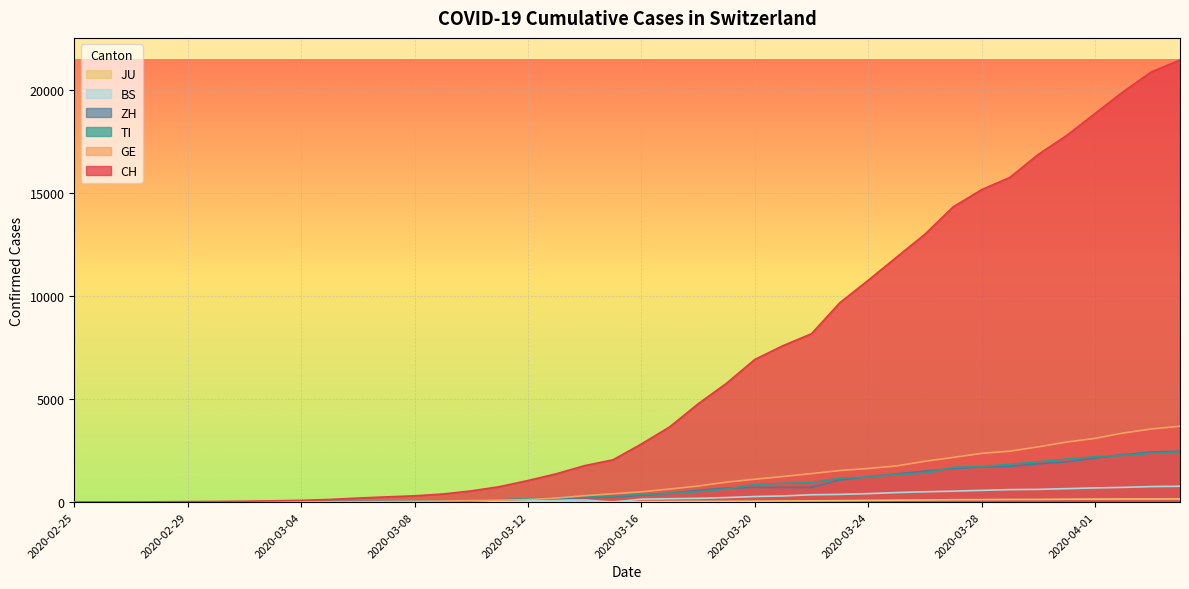

Rank the categories by ZH value from lowest to highest.

2020-02-25, 2020-02-26, 2020-02-27, 2020-02-28, 2020-02-29, 2020-03-01, 2020-03-02, 2020-03-03, 2020-03-04, 2020-03-05, 2020-03-06, 2020-03-07, 2020-03-08, 2020-03-09, 2020-03-10, 2020-03-11, 2020-03-12, 2020-03-13, 2020-03-14, 2020-03-15, 2020-03-16, 2020-03-17, 2020-03-18, 2020-03-19, 2020-03-20, 2020-03-21, 2020-03-22, 2020-03-23, 2020-03-24, 2020-03-25, 2020-03-26, 2020-03-27, 2020-03-28, 2020-03-29, 2020-03-30, 2020-03-31, 2020-04-01, 2020-04-02, 2020-04-03, 2020-04-04